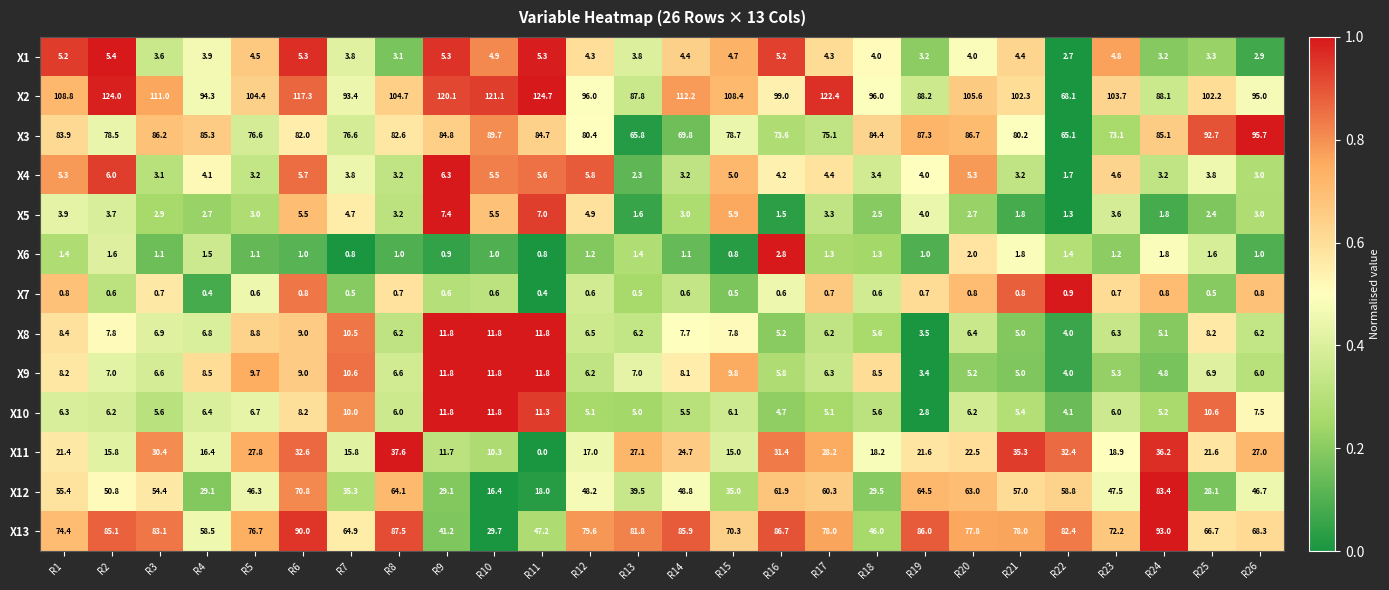

Which series has the widest spread of values?

X12